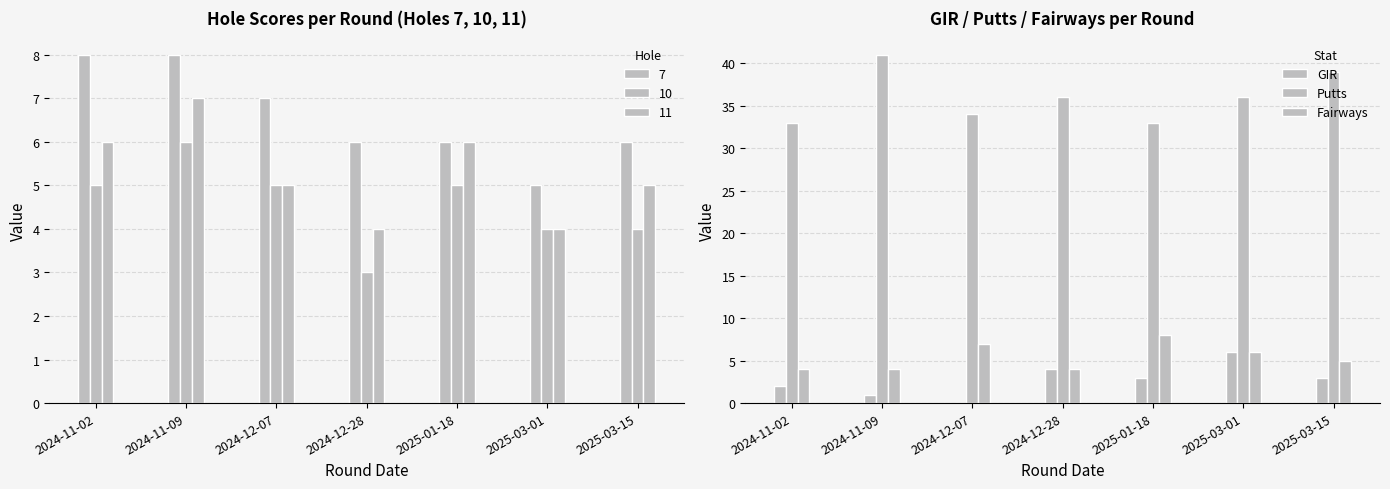

The Fairways series shows 10 at 2024-12-07. True or false?

False